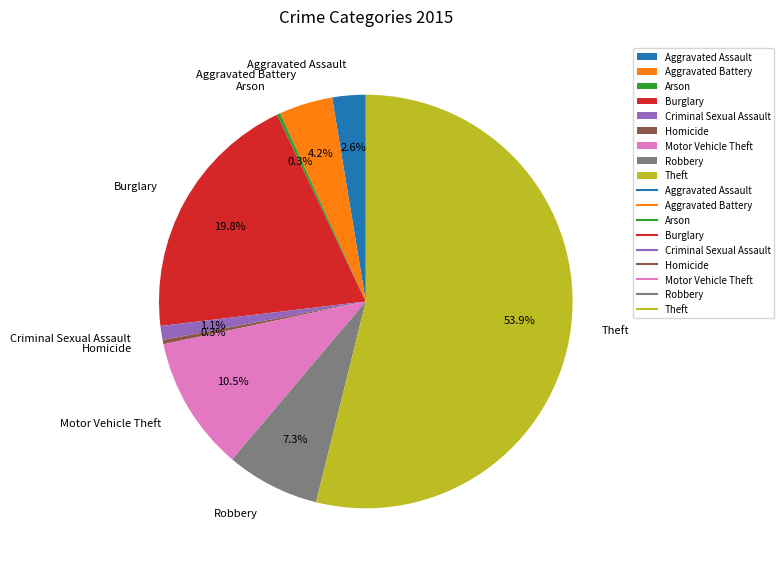

Is there a majority slice in this chart?

Yes